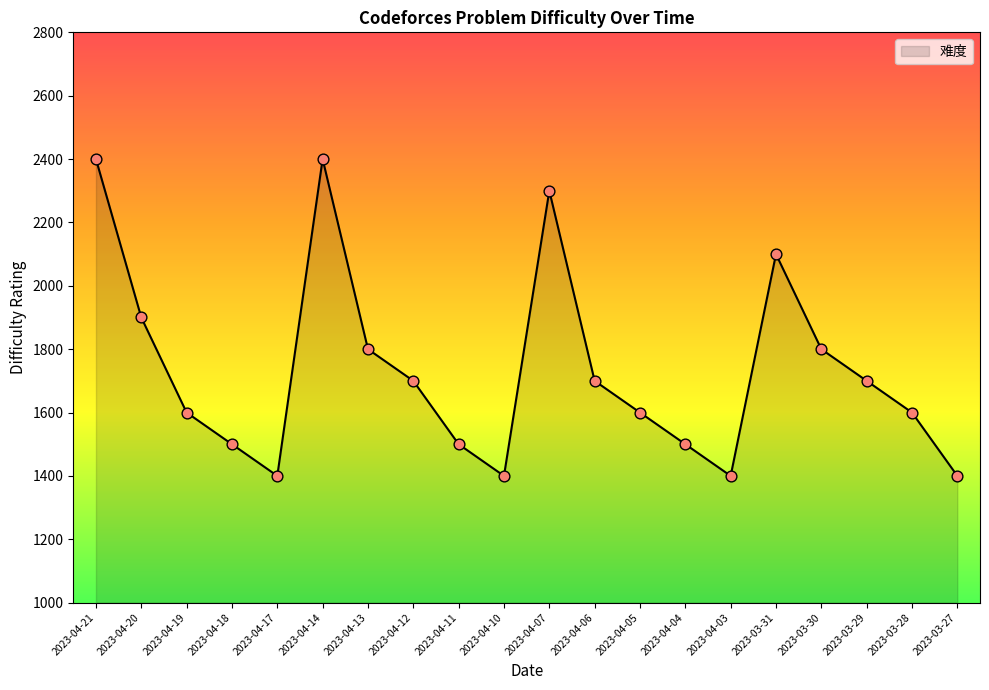

Approximately how many times larger is the value at 2023-03-29 compared to 2023-04-05?

1.1